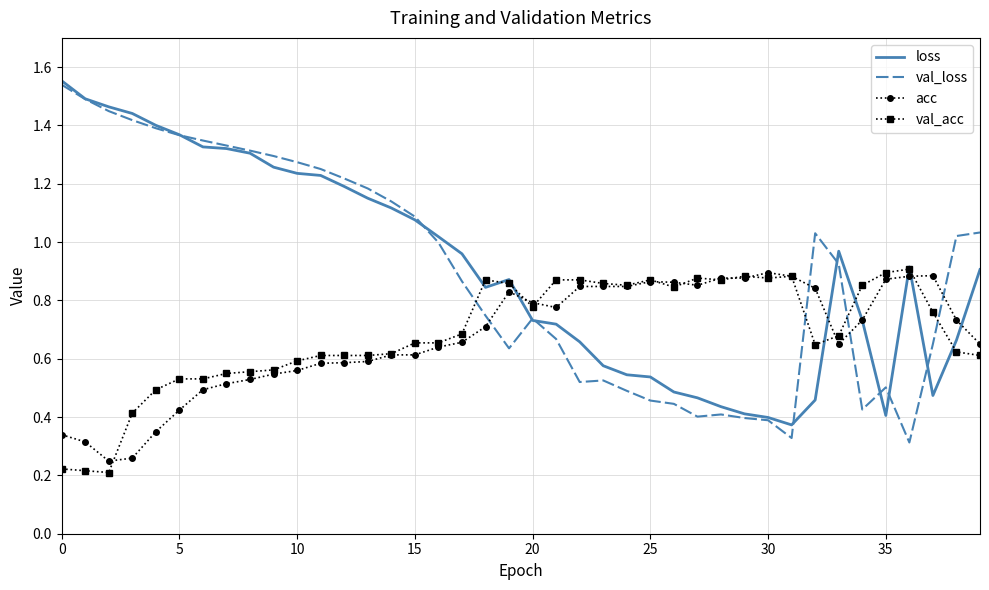

Which series has the widest spread of values?

val_loss